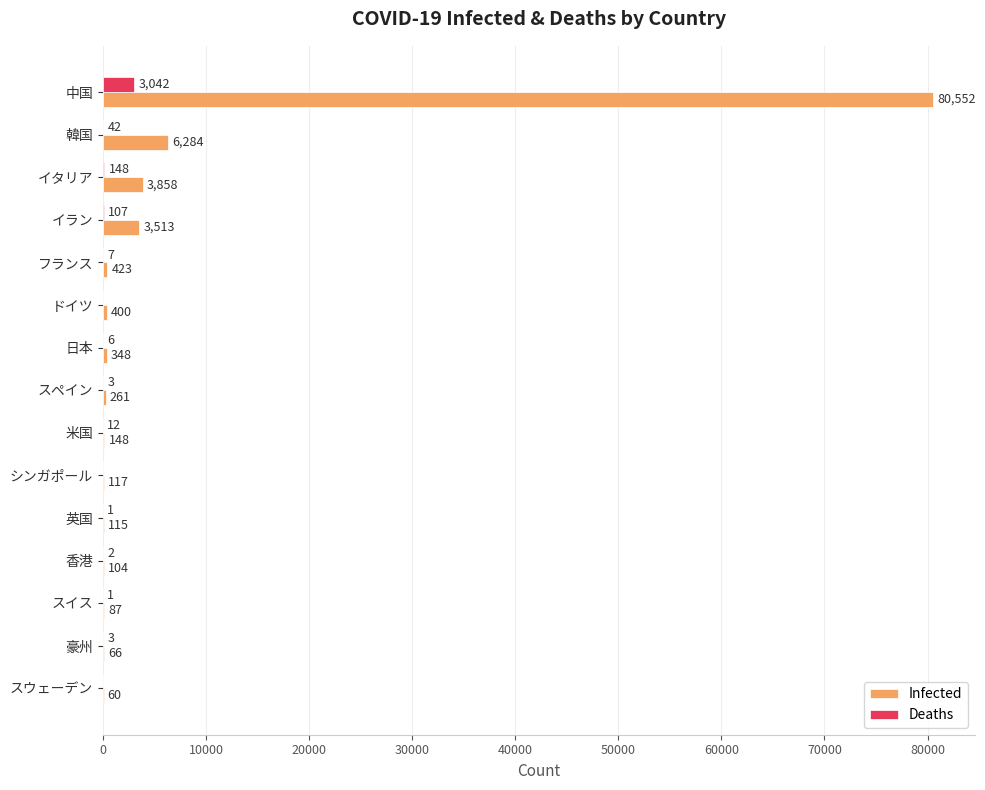

Between 中国 and 韓国, which series saw the biggest shift?

Infected